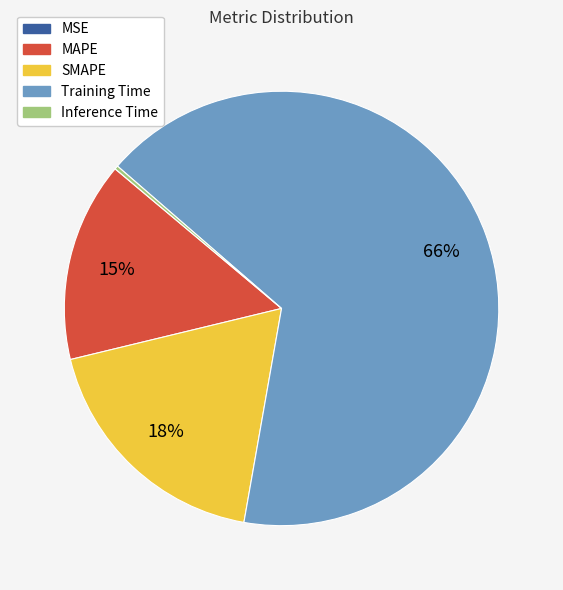

Does any single category account for the majority?

Yes